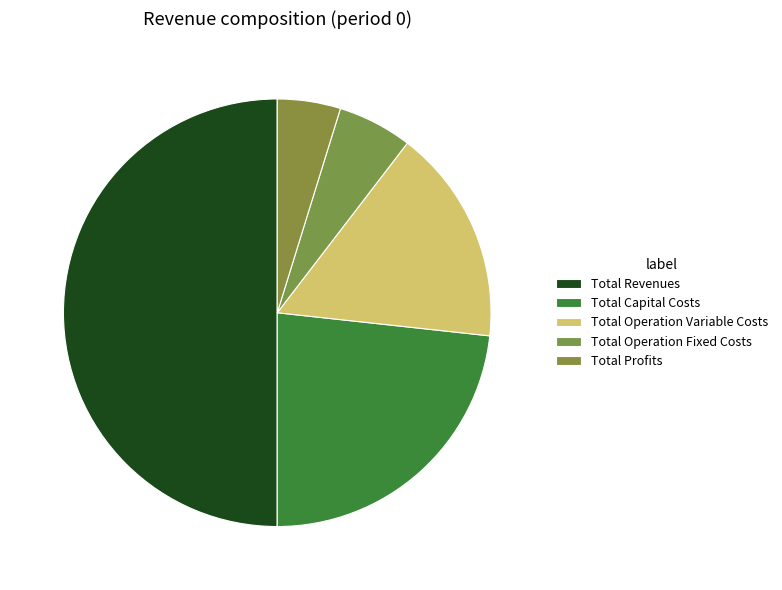

How many slices are in this pie chart?

5